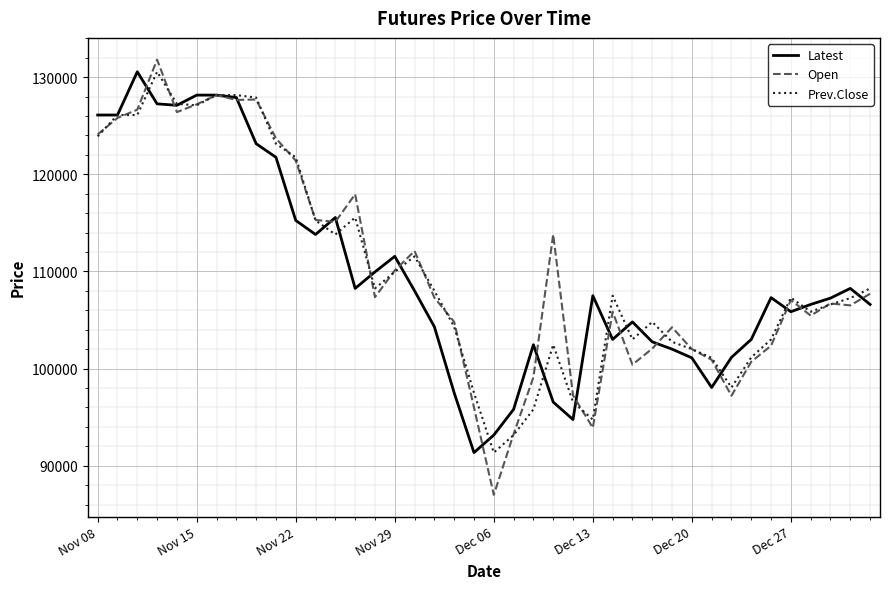

True or false: Latest and Open cross at least once.

True